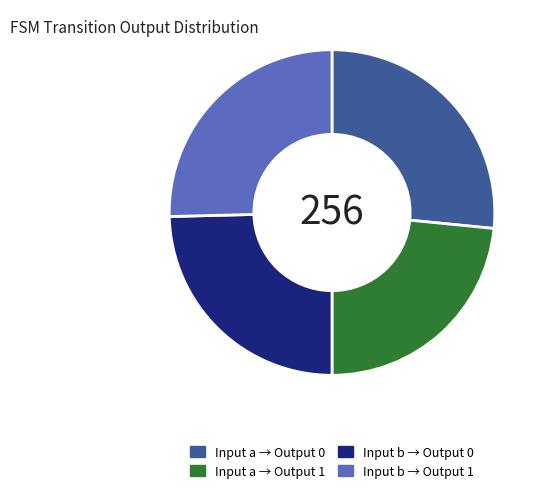

Is the sum of Input a → Output 1 and Input b → Output 1 greater than half?

No